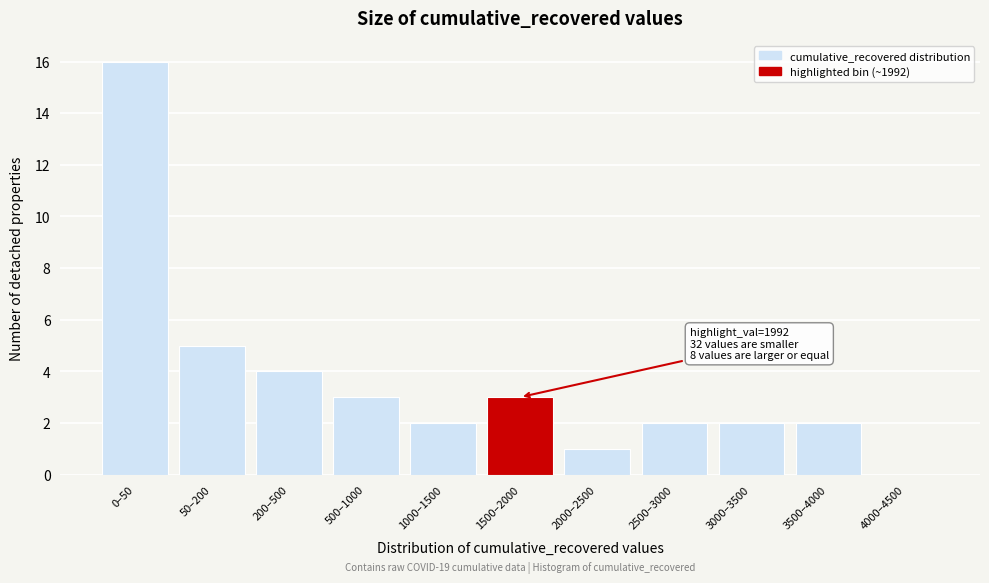

Reading right to left, transcribe all the data shown in this chart.

4000–4500=0	3500–4000=2	3000–3500=2	2500–3000=2	2000–2500=1	1500–2000=3	1000–1500=2	500–1000=3	200–500=4	50–200=5	0–50=16